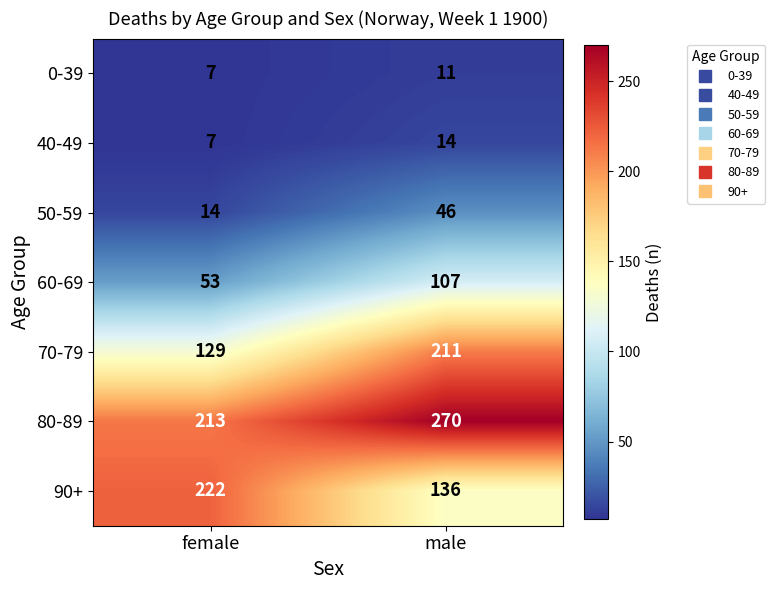

Which series changed the most between female and male?

90+